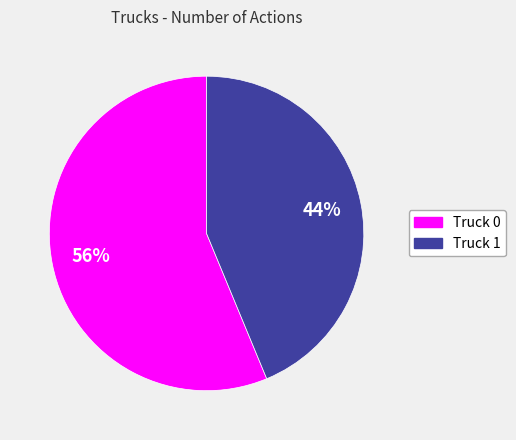

To the nearest percent, what percentage of the pie is Truck 1?

44%